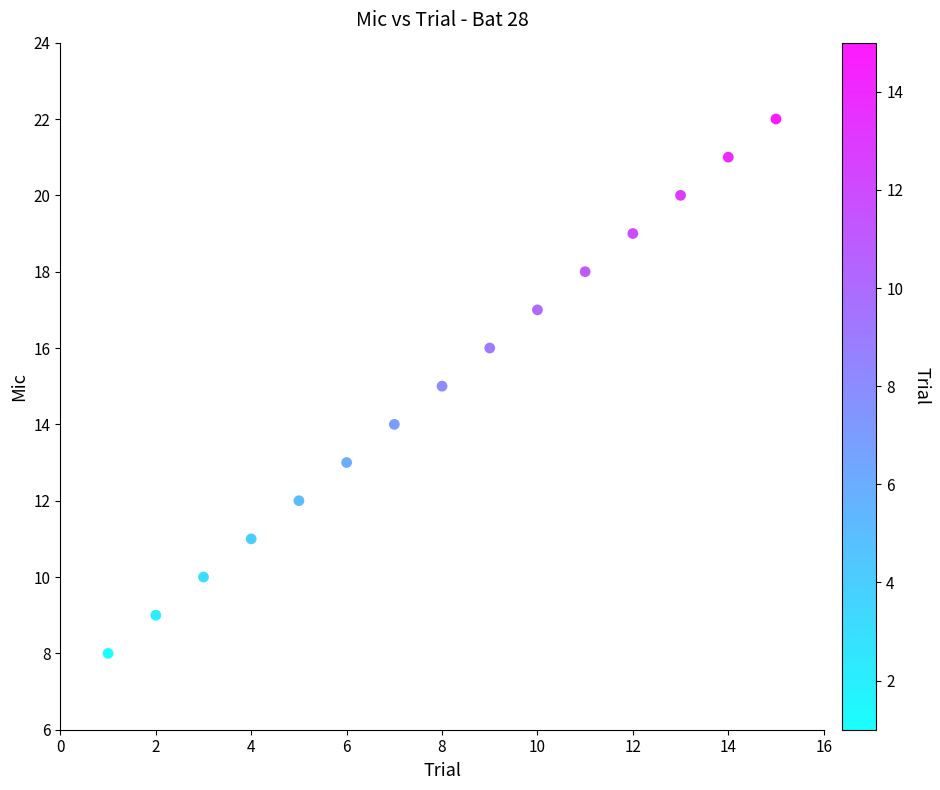

What is the range of X values (max minus min)?

14